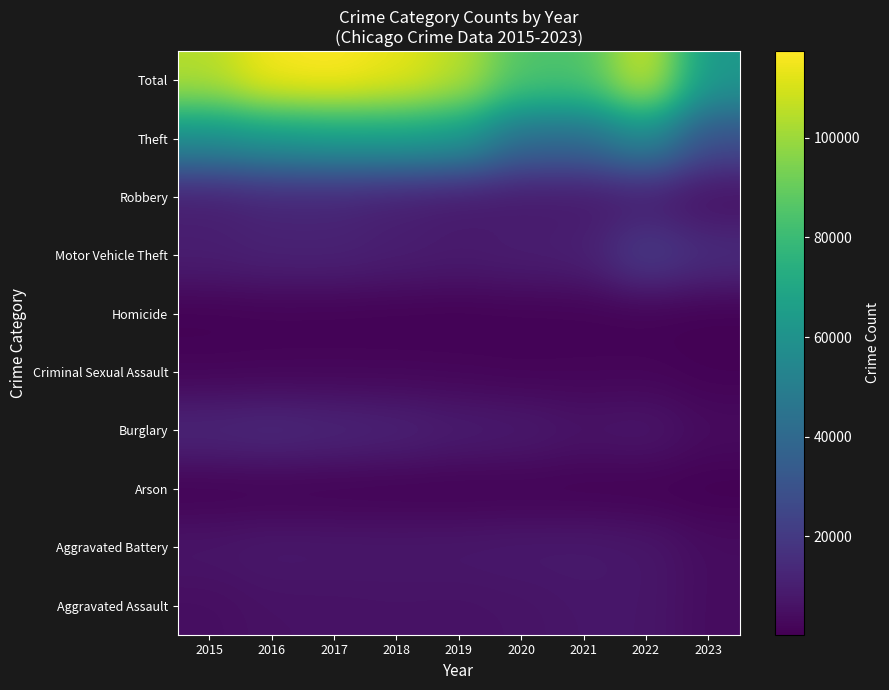

Reading left to right, list all the values displayed in this chart.

Aggravated Assault: 2015=4480	2016=5712	2017=5793	2018=6001	2019=5841	2020=6263	2021=7243	2022=7277	2023=3928
Aggravated Battery: 2015=7018	2016=8085	2017=7845	2018=7734	2019=7857	2020=8319	2021=8345	2022=7486	2023=4129
Arson: 2015=448	2016=515	2017=444	2018=373	2019=376	2020=588	2021=529	2022=422	2023=262
Burglary: 2015=13184	2016=14289	2017=13001	2018=11746	2019=9638	2020=8757	2021=6659	2022=7592	2023=3870
Criminal Sexual Assault: 2015=1679	2016=1825	2017=1954	2018=1995	2019=1888	2020=1465	2021=1698	2022=1771	2023=936
Homicide: 2015=496	2016=786	2017=672	2018=589	2019=498	2020=787	2021=804	2022=718	2023=330
Motor Vehicle Theft: 2015=10068	2016=11286	2017=11380	2018=9985	2019=8977	2020=9959	2021=10602	2022=21444	2023=15664
Robbery: 2015=9638	2016=11960	2017=11880	2018=9680	2019=7994	2020=7855	2021=7917	2022=8965	2023=4934
Theft: 2015=57350	2016=61621	2017=64383	2018=65287	2019=62491	2020=41320	2021=40795	2022=54806	2023=28554
Total: 2015=104361	2016=116079	2017=117352	2018=113390	2019=105560	2020=85313	2021=84592	2022=110481	2023=62607